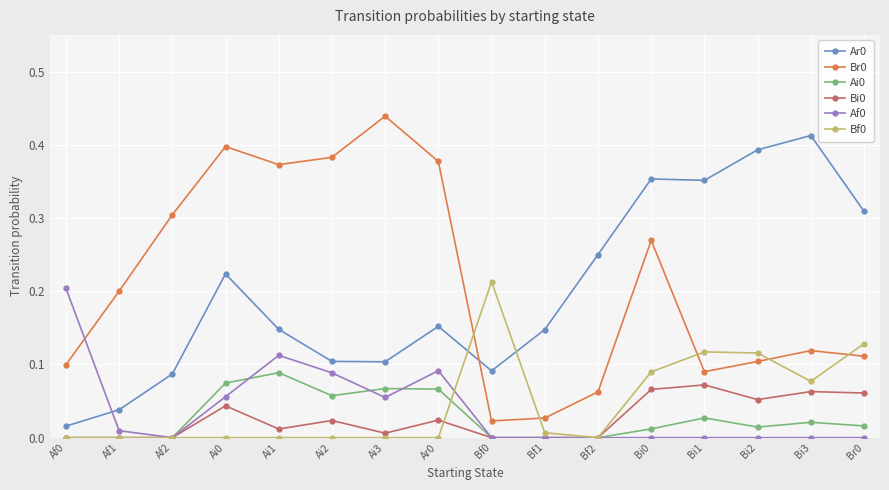

True or false: Af0 has more than 1 interior local peaks.

True